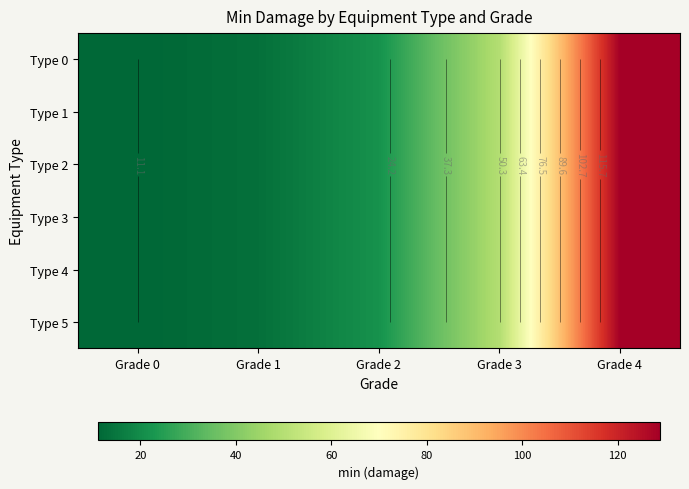

At how many categories does at least one series exceed 107?

1